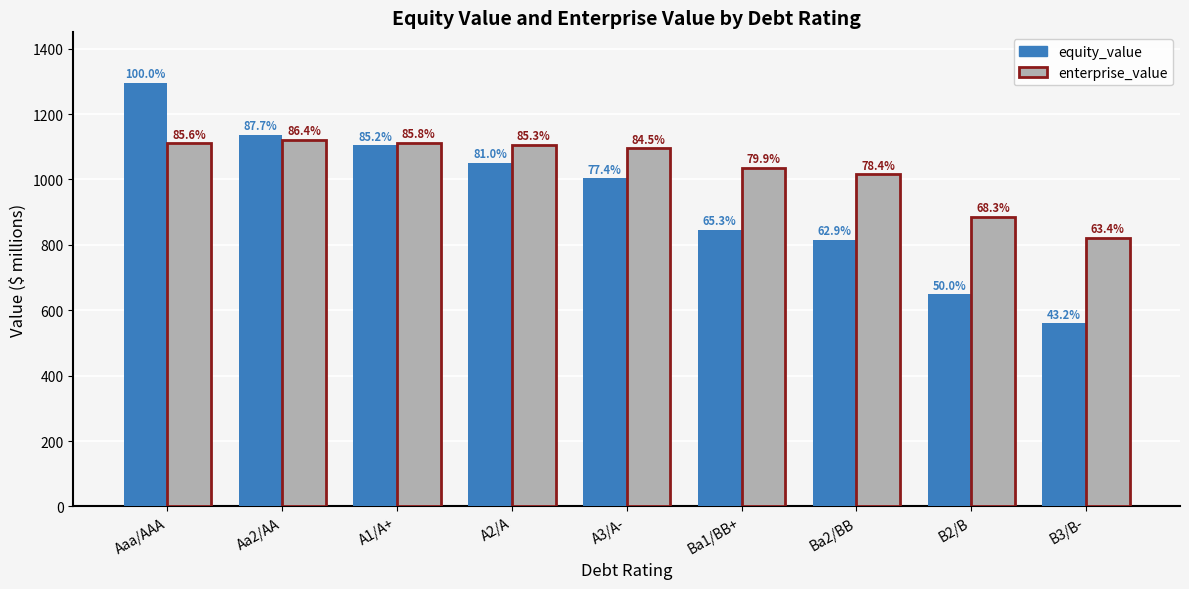

What is the difference between the equity_value values at A2/A and A1/A+?

54.3